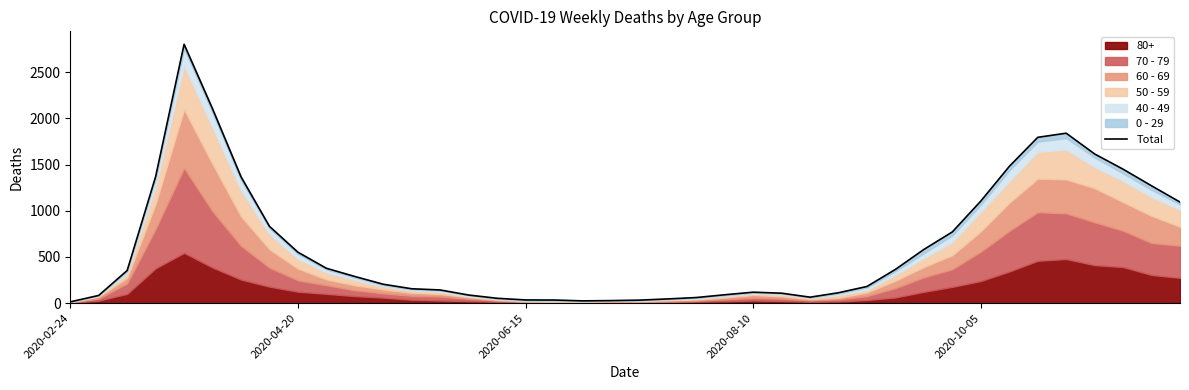

What is the maximum value shown in the chart?

2803